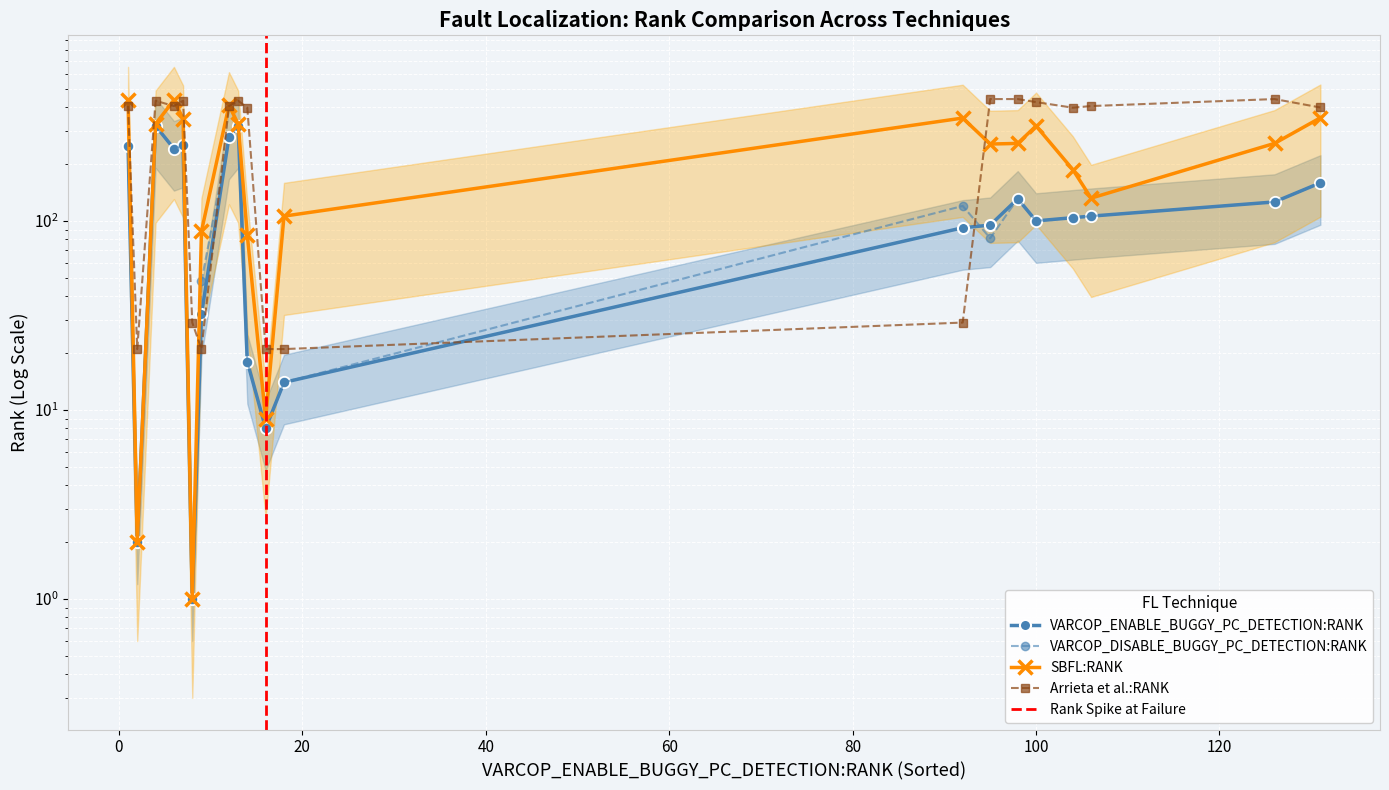

How many data points in VARCOP_ENABLE_BUGGY_PC_DETECTION:RANK are less than 106?

10